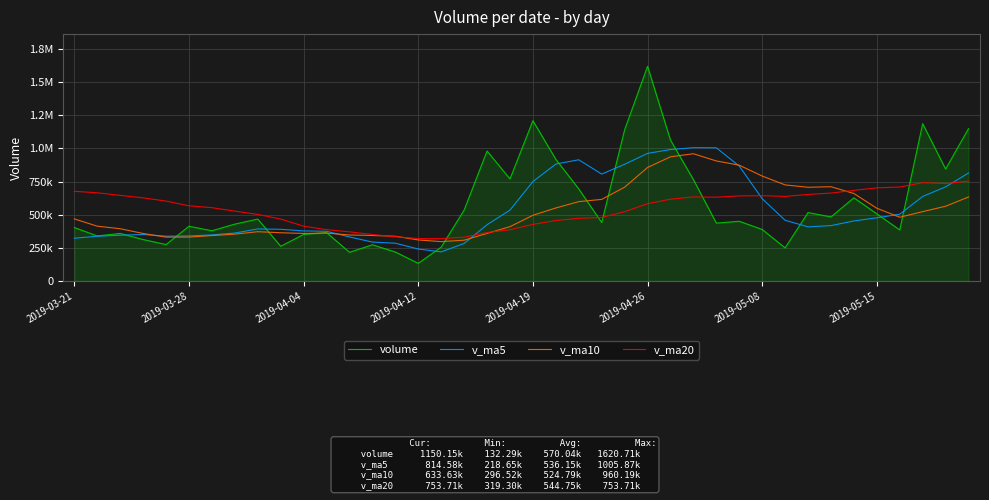

List the series in order of their overall mean, lowest first.

v_ma10, v_ma5, v_ma20, volume